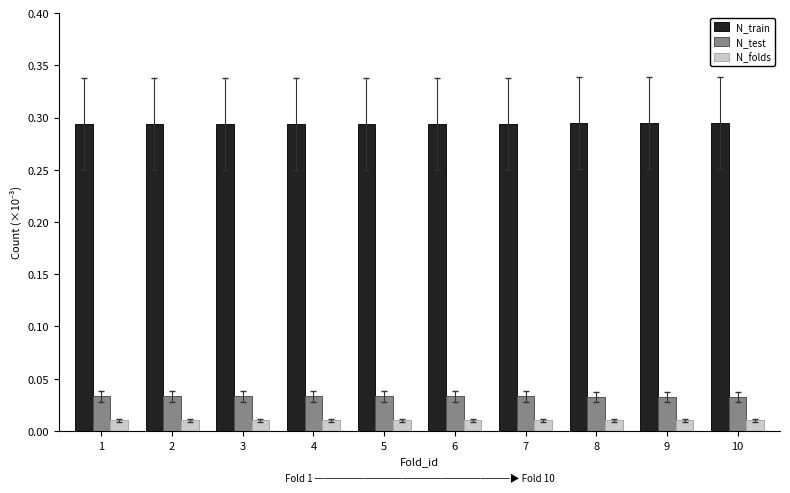

What are all the series names shown in the legend?

N_train, N_test, N_folds